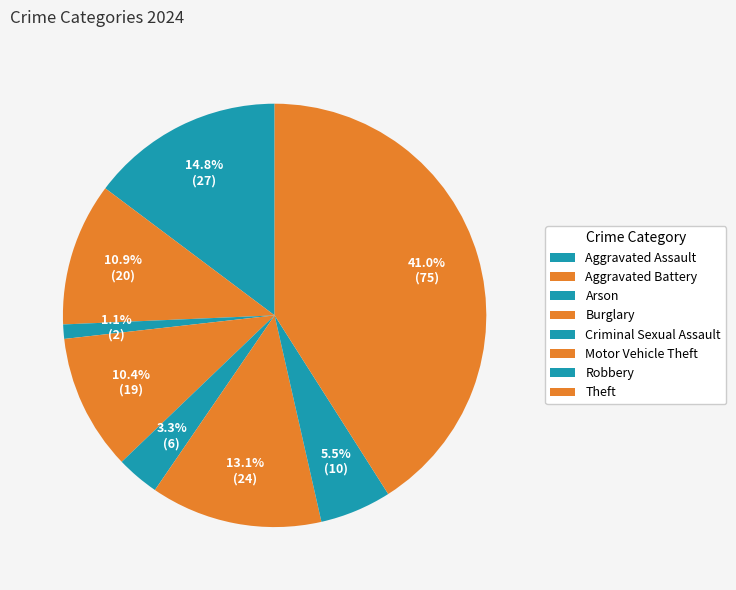

How many slices are in this pie chart?

8